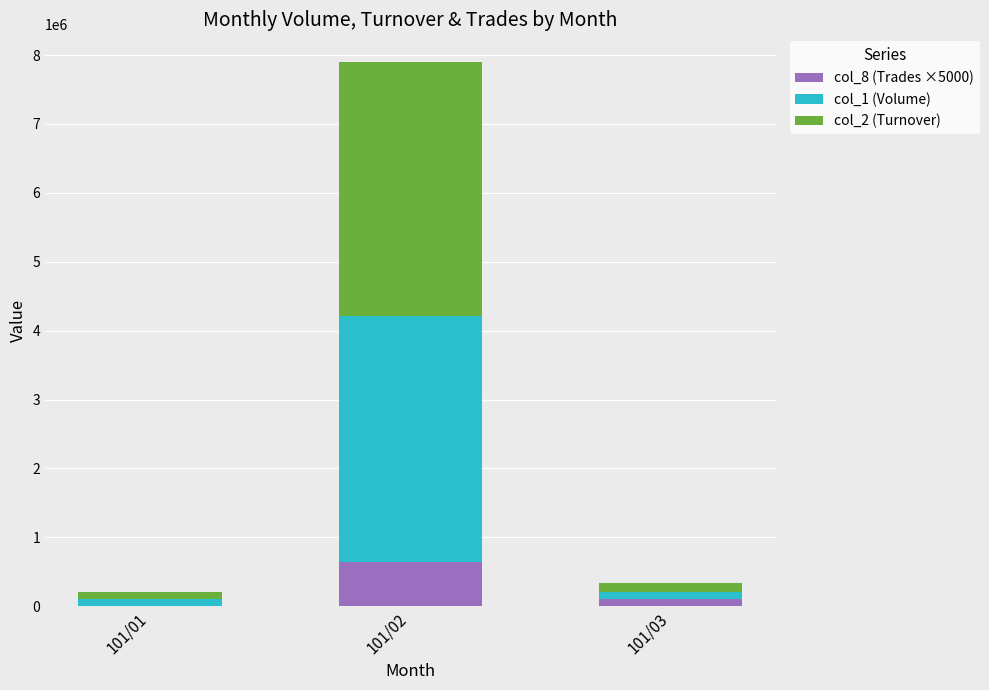

Read the col_8 (Trades ×5000) value at 101/03.

100000